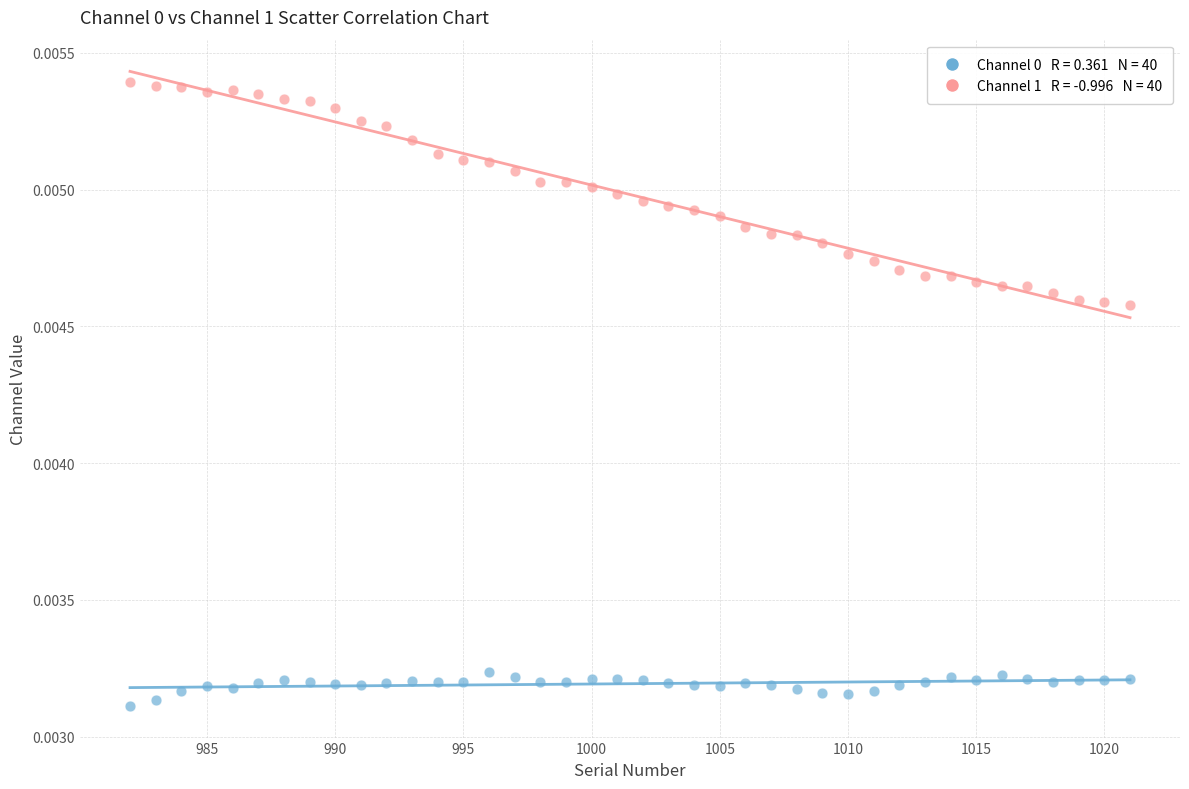

Across all data points, what is the range of X values (max minus min)?

39.0